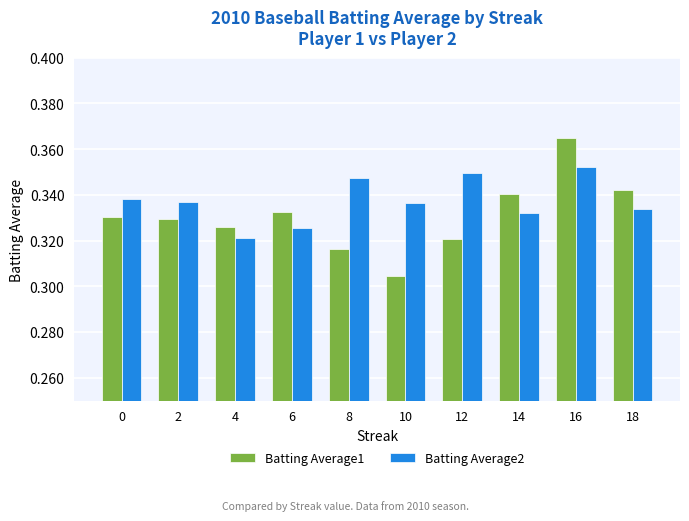

At 0, list the series in order from smallest to largest.

Batting Average1, Batting Average2